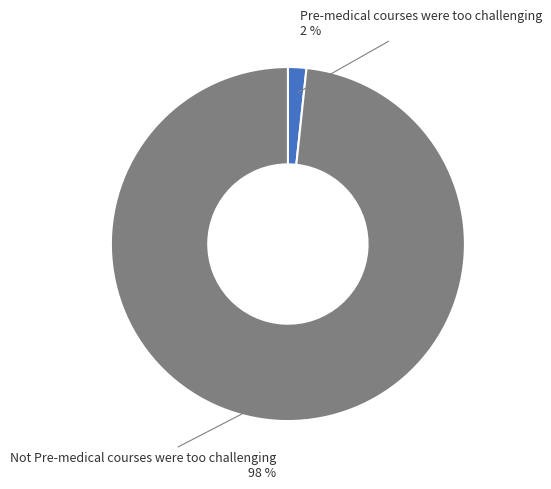

To the nearest percent, what is the average slice percentage?

50%